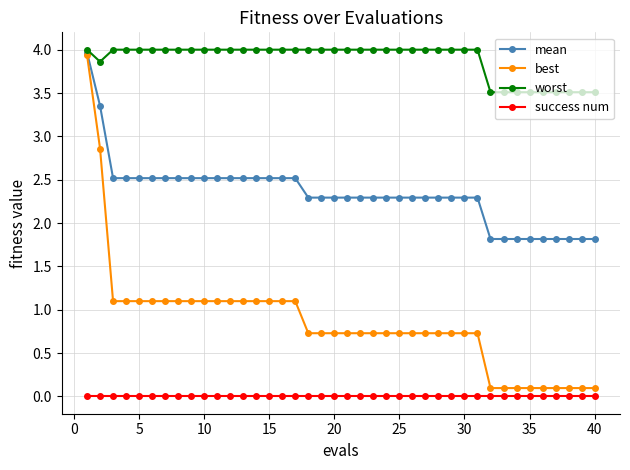

What is the maximum value shown in the chart?

4.0